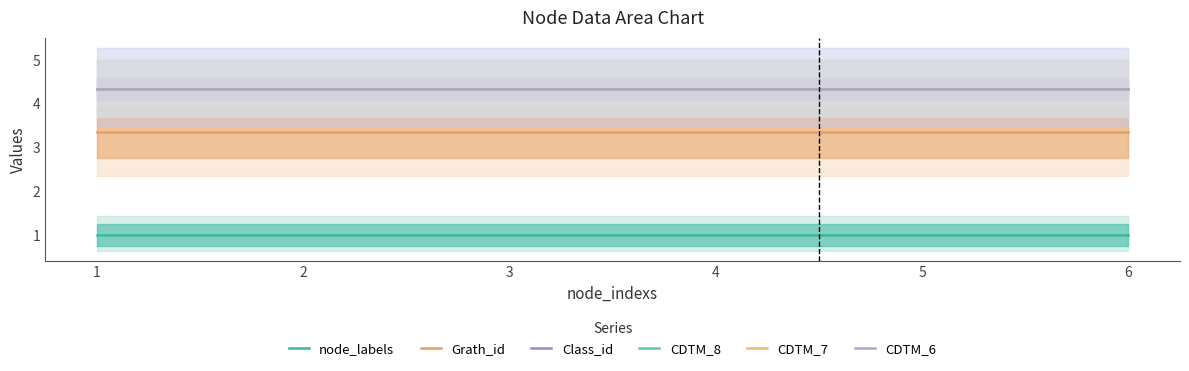

What is the sum of all node_labels values?

6.0